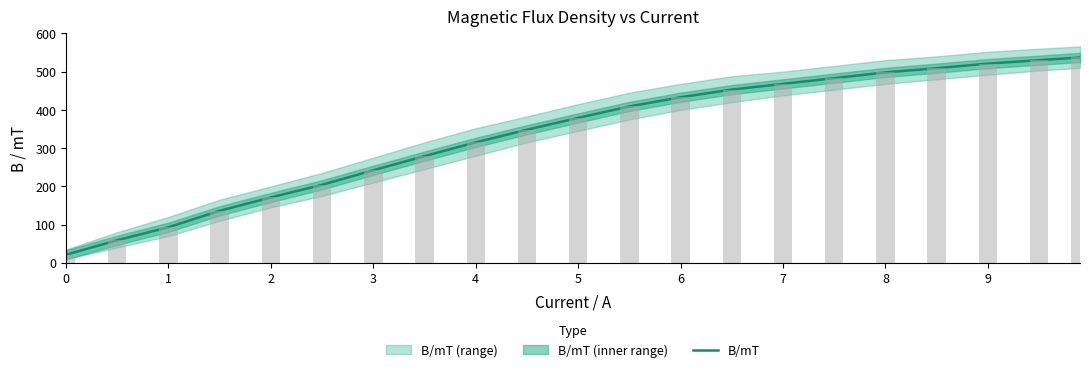

Reading left to right, list all the values displayed in this chart.

21	59	93	136	171	204	242	279	315	348	379	409	433	453	468	483	498	509	521	530	537